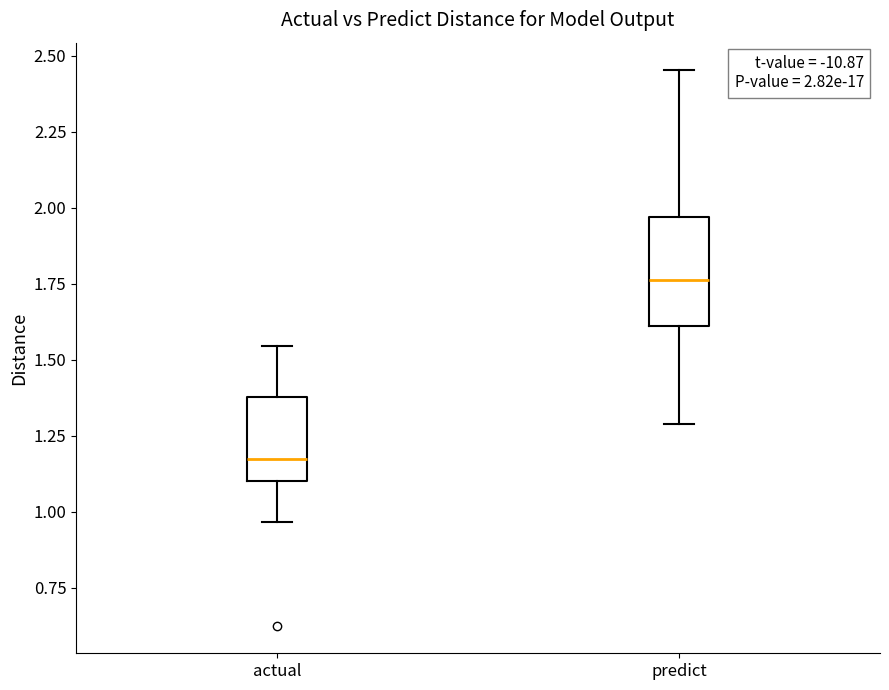

Which box's median line is the lowest?

actual